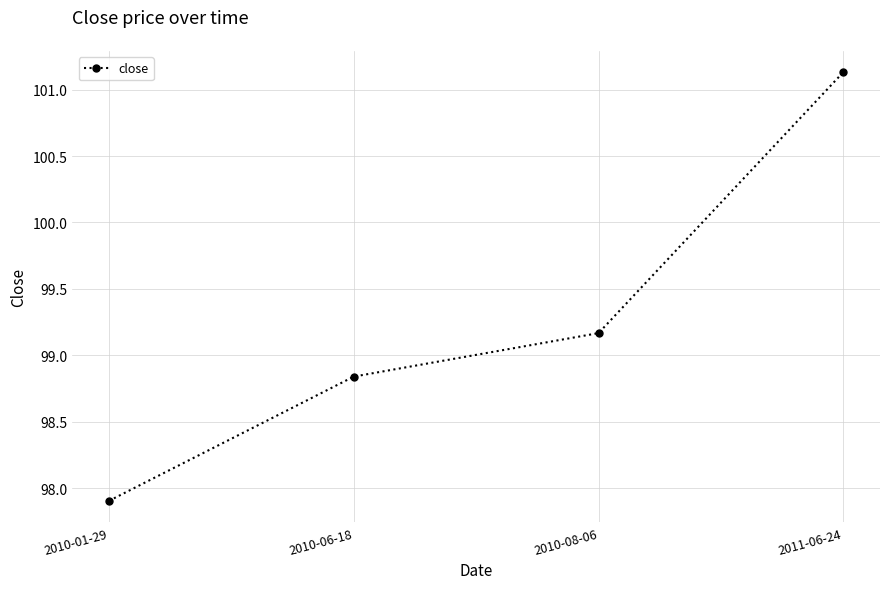

How many values exceed 99?

2